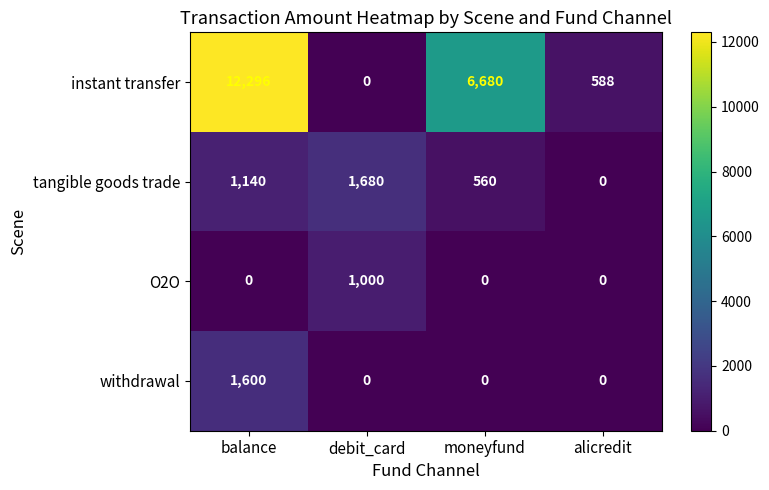

What is the approximate value of withdrawal at balance, to the nearest 50?

1600